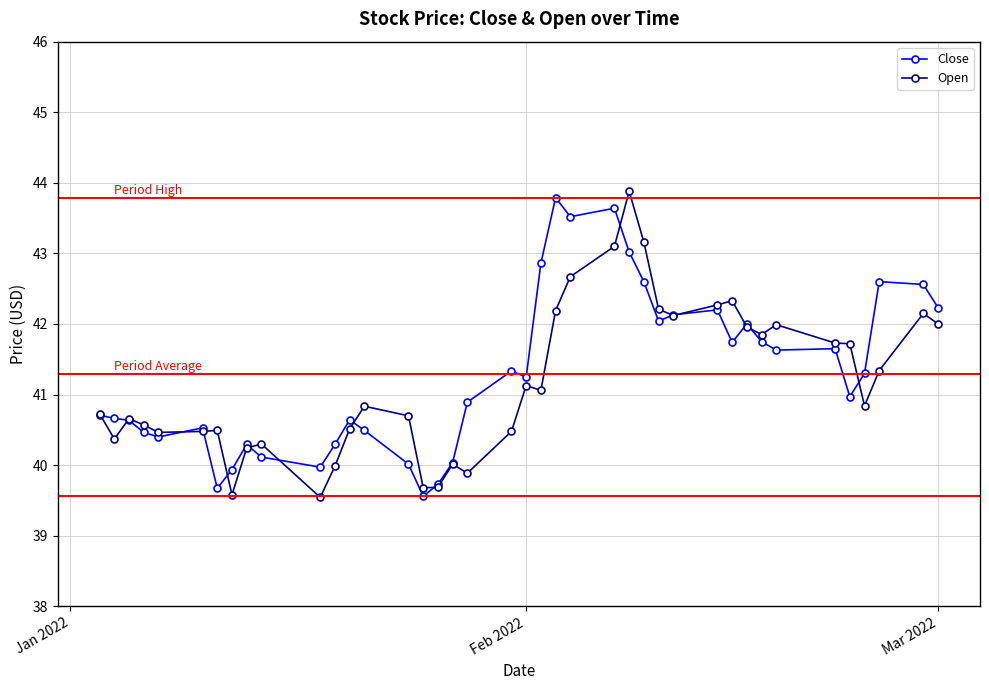

True or false: Open has more than 2 points higher than both neighbors.

True